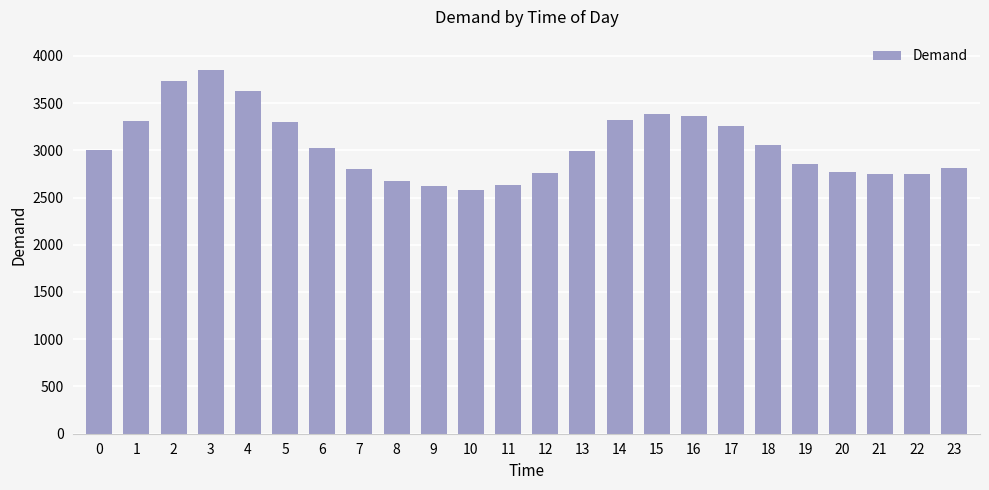

True or false: the data shows 5066 at 16.

False